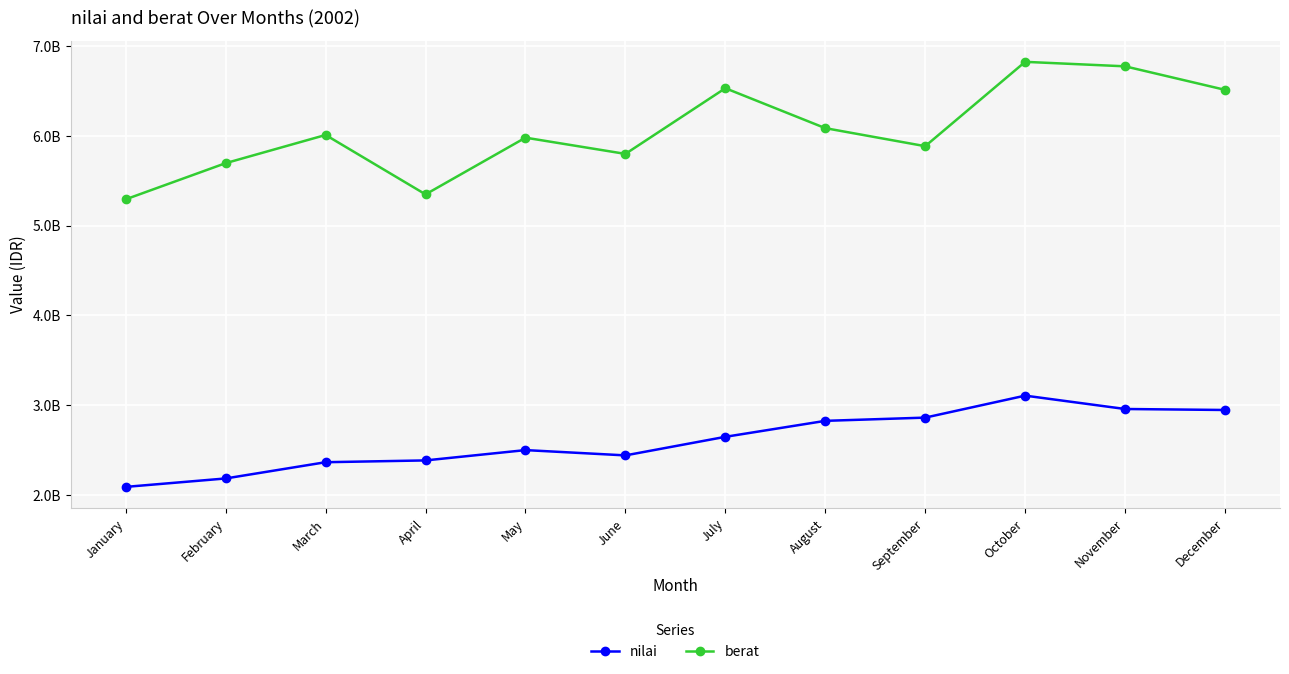

What are all the series names shown in the legend?

nilai, berat